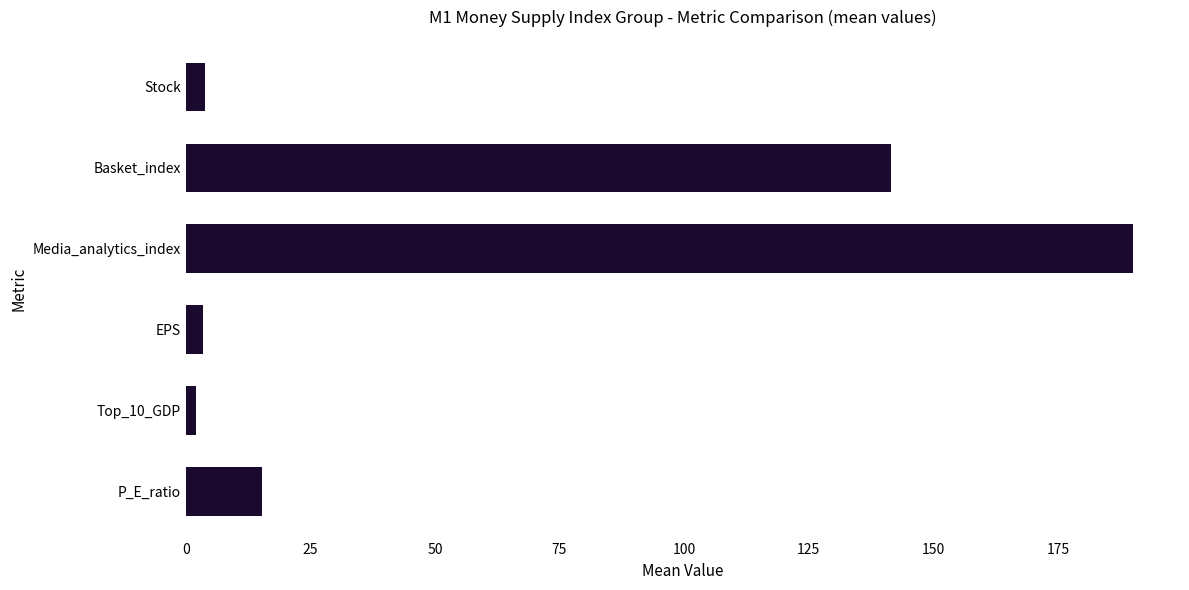

Does the chart contain stacked bars?

No